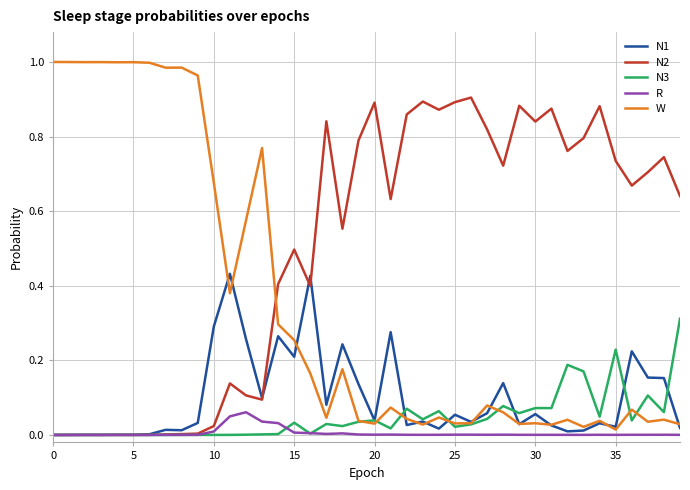

Does the chart have visible grid lines?

Yes